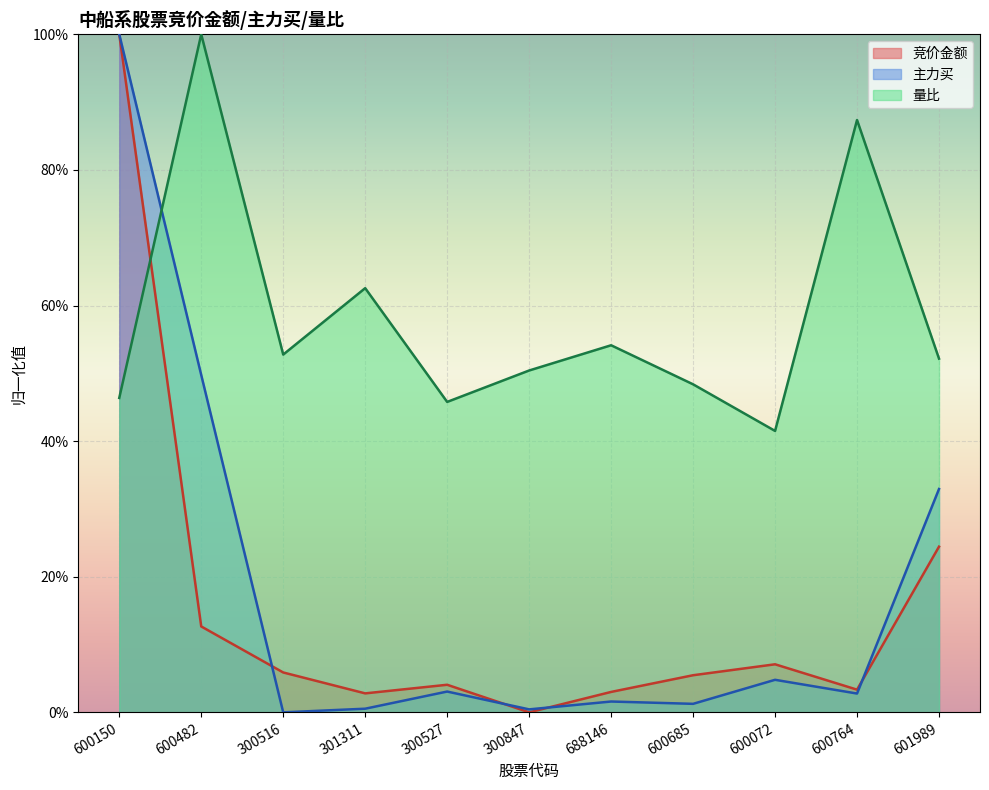

At which label is 竞价金额 closest to 0?

300847